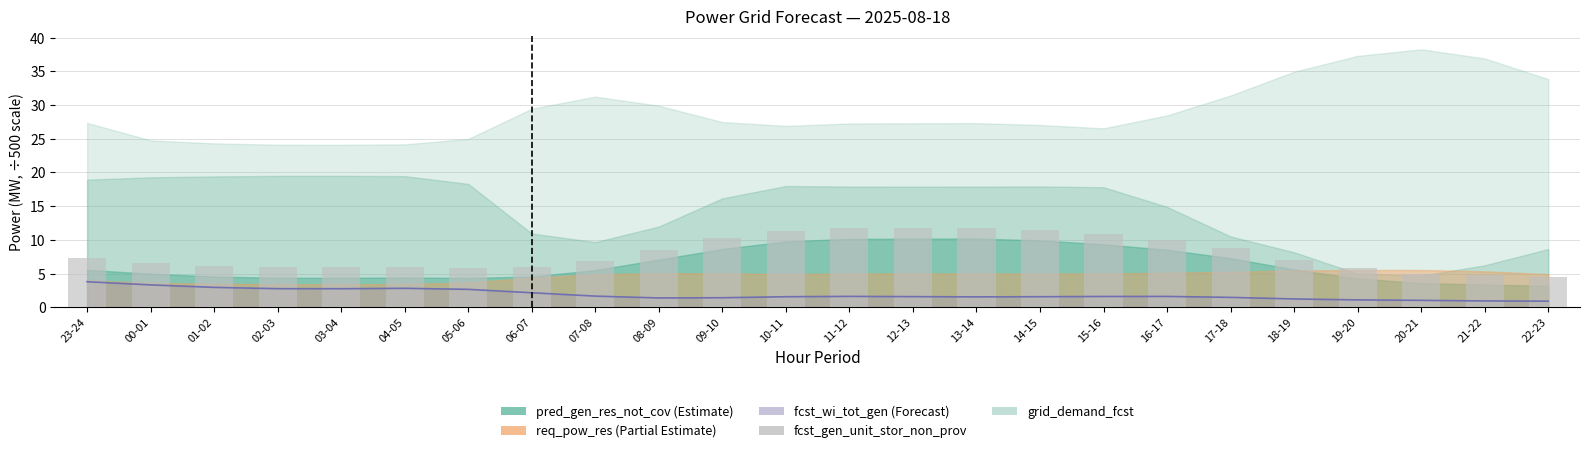

Between 10-11 and 12-13, which is larger?

12-13